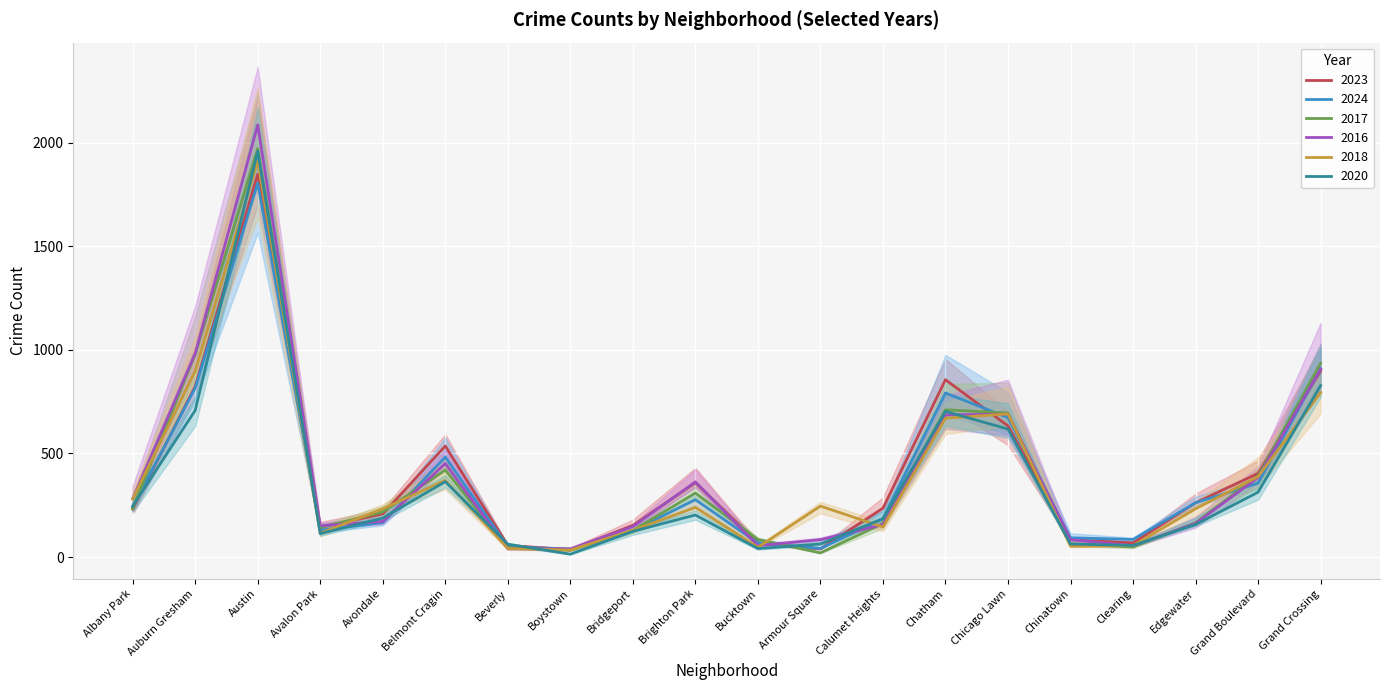

What is the value of the 2017 point at the 15th from the left?

695